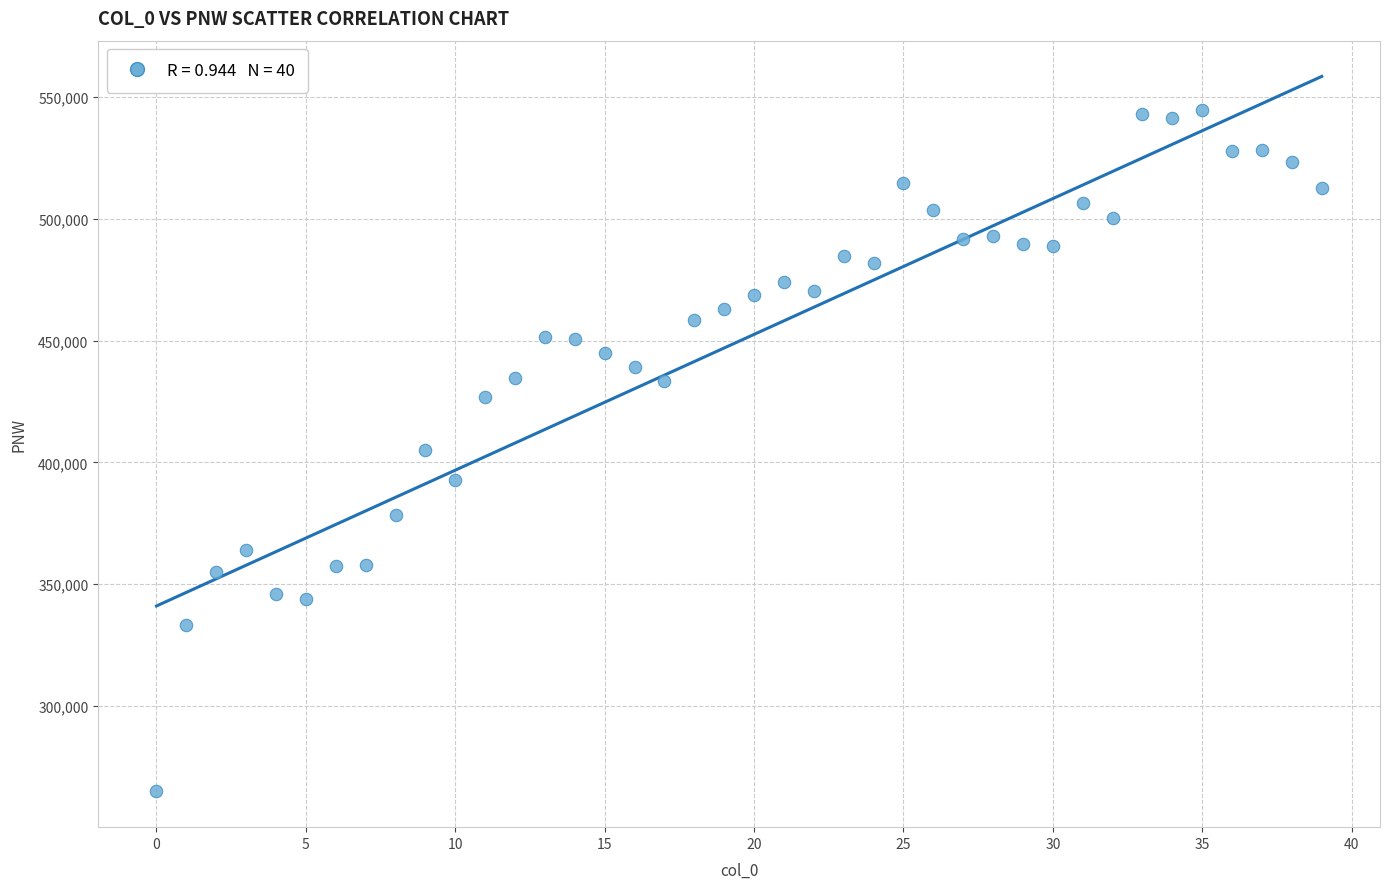

What is the range of Y values (max minus min)?

279925.5